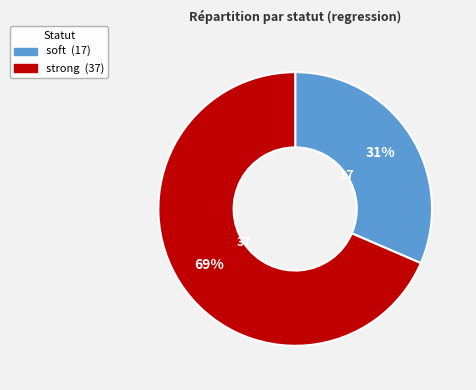

Do soft and strong together represent more than half of the pie?

Yes